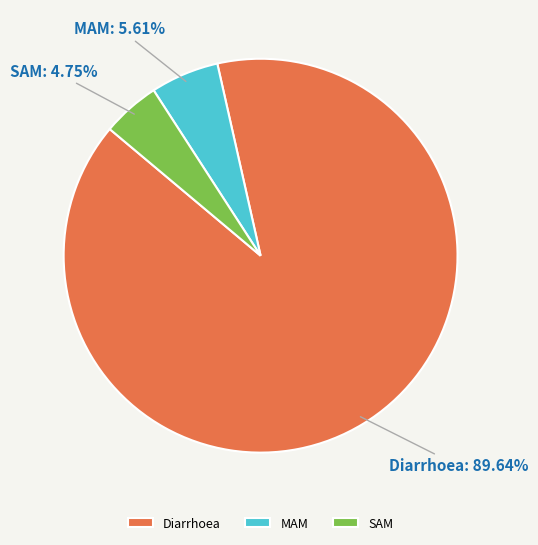

Does Diarrhoea account for over 50% of the chart?

Yes